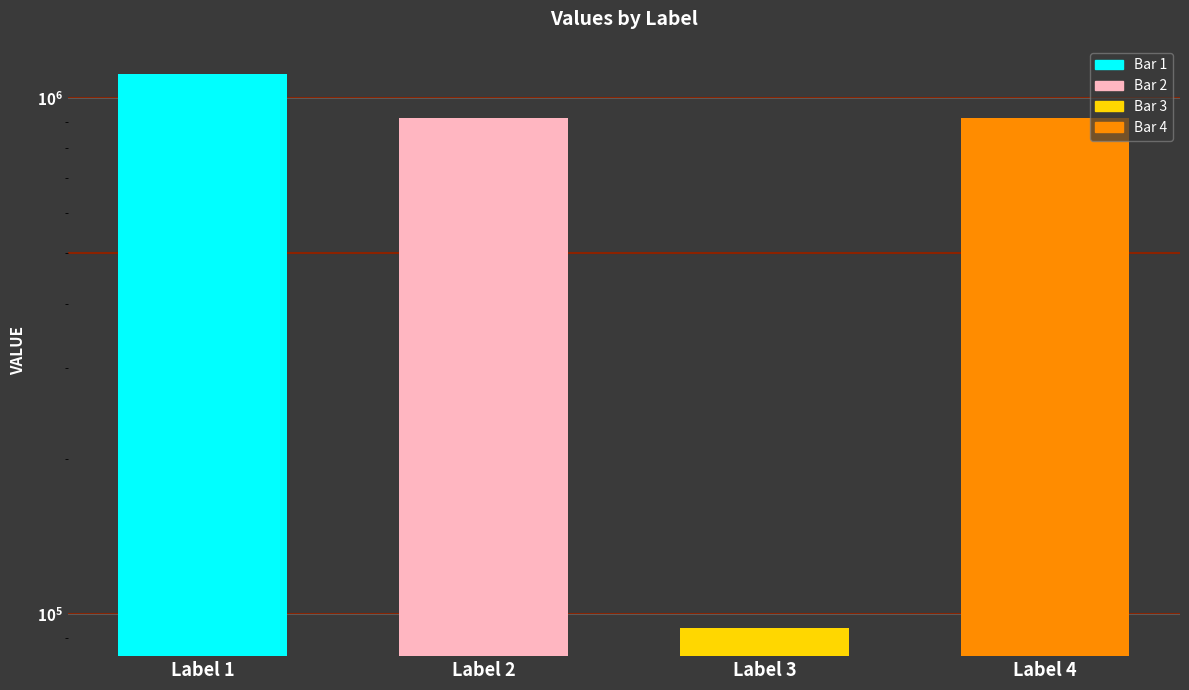

Rank the categories by value from highest to lowest.

Label 1, Label 4, Label 2, Label 3